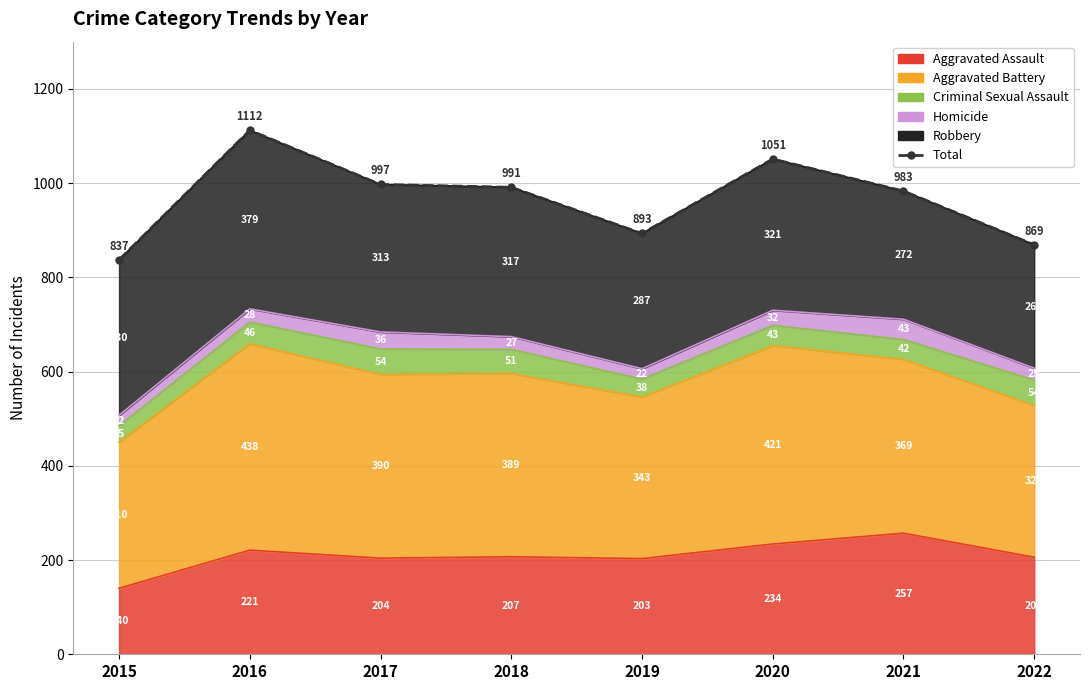

What is the minimum value shown in the chart?

837